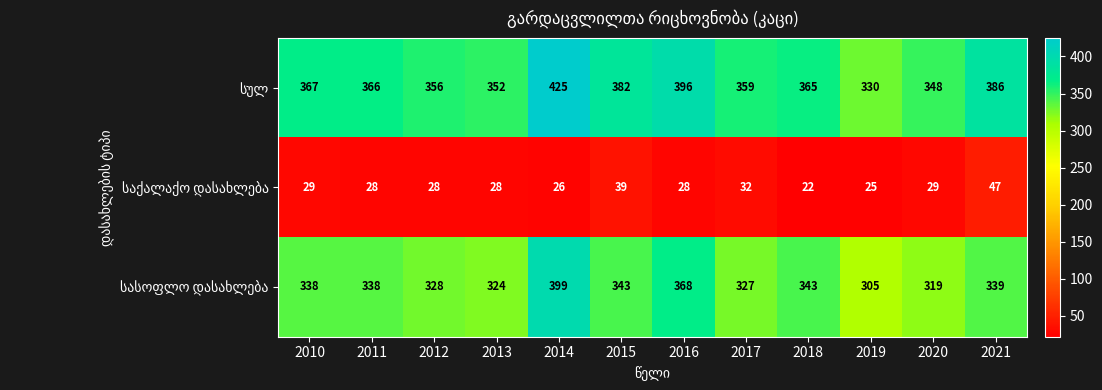

What is the spread (max minus min) of values at 2019?

305